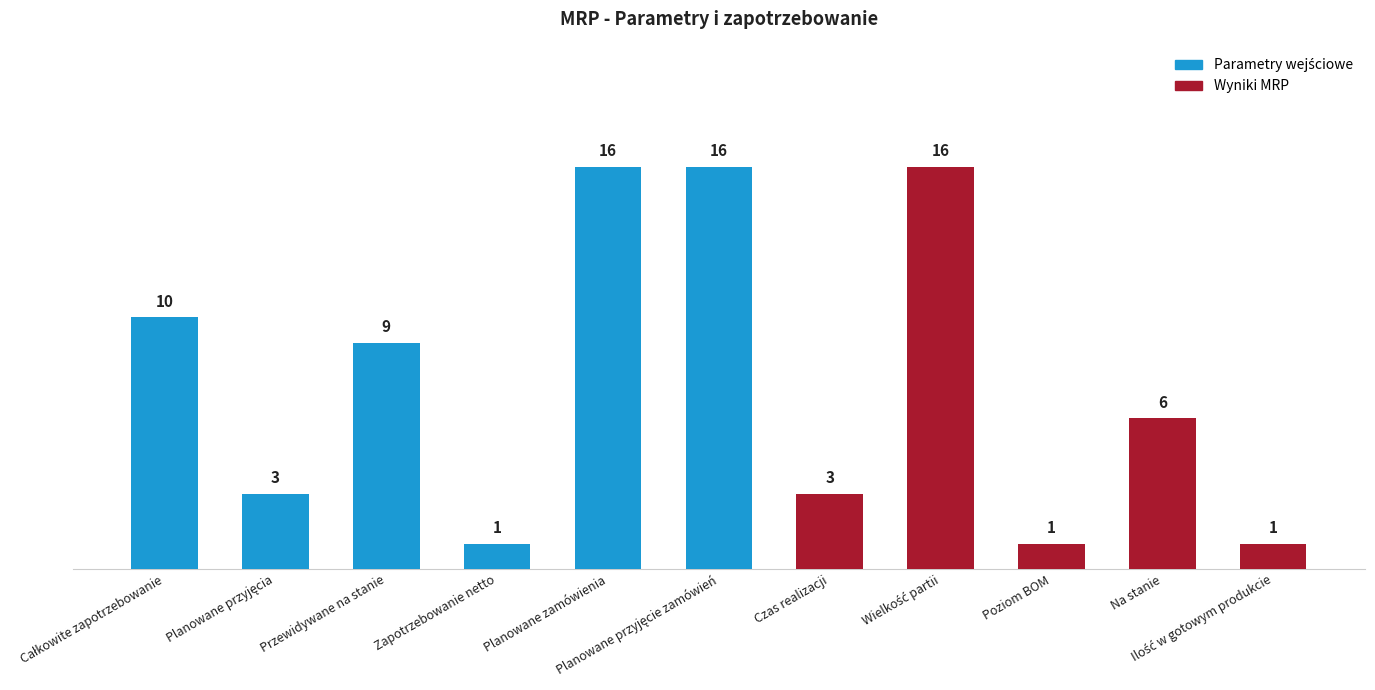

What is the difference between the second highest and minimum values?

15